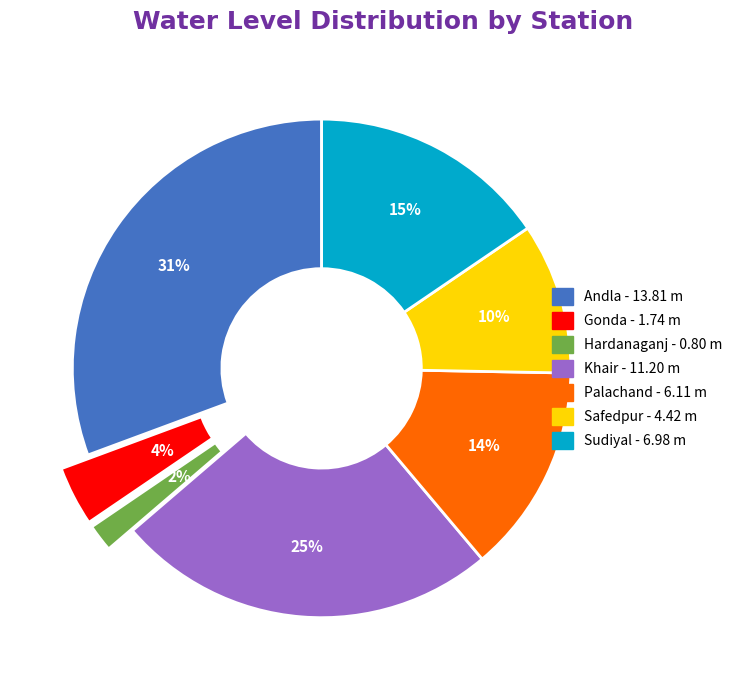

How many segments does this pie chart have?

7